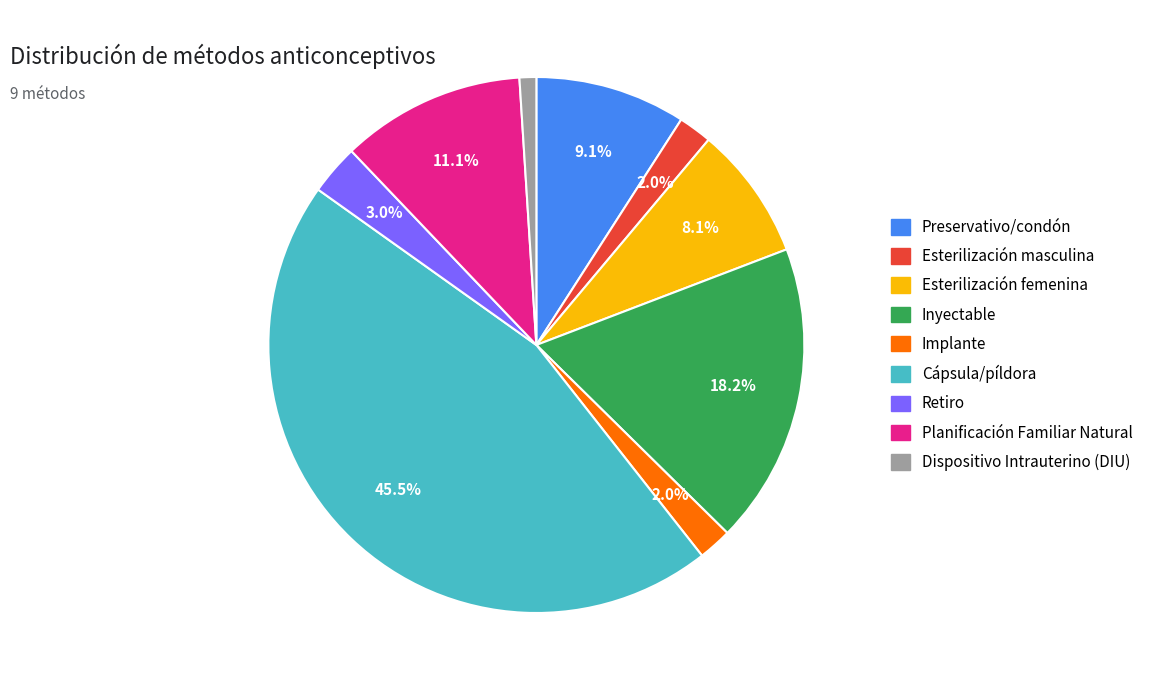

To the nearest percent, what percentage of the pie is Esterilización masculina?

2%